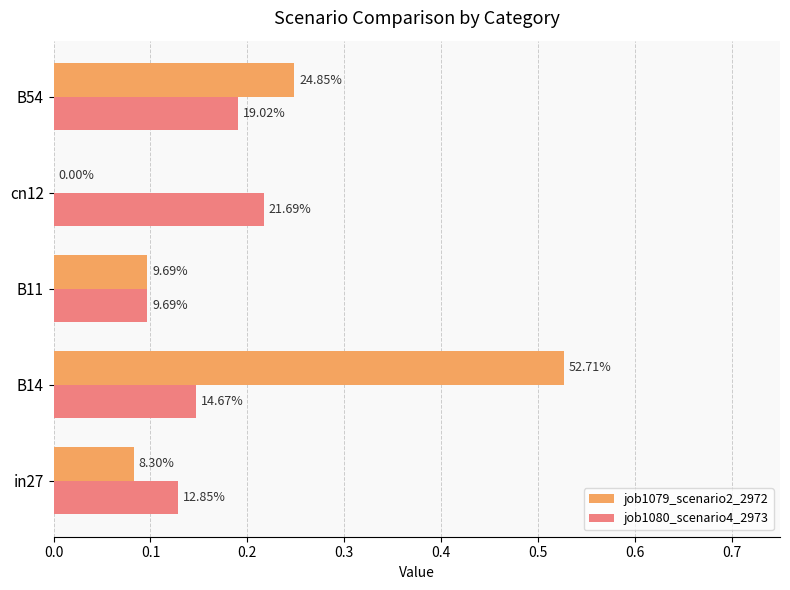

Reading left to right, what are all the values shown in this chart?

job1079_scenario2_2972: 0.1	0.5	0.1	0.0	0.2
job1080_scenario4_2973: 0.1	0.1	0.1	0.2	0.2